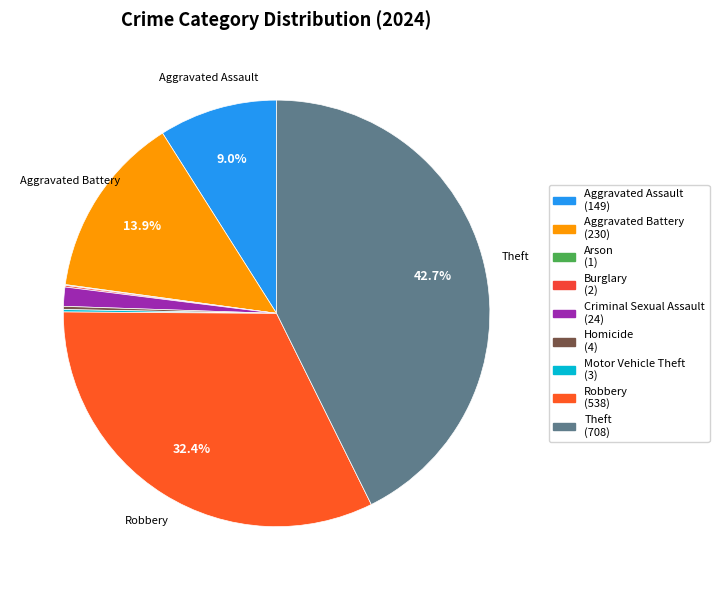

Is there any slice that represents more than half of the pie?

No